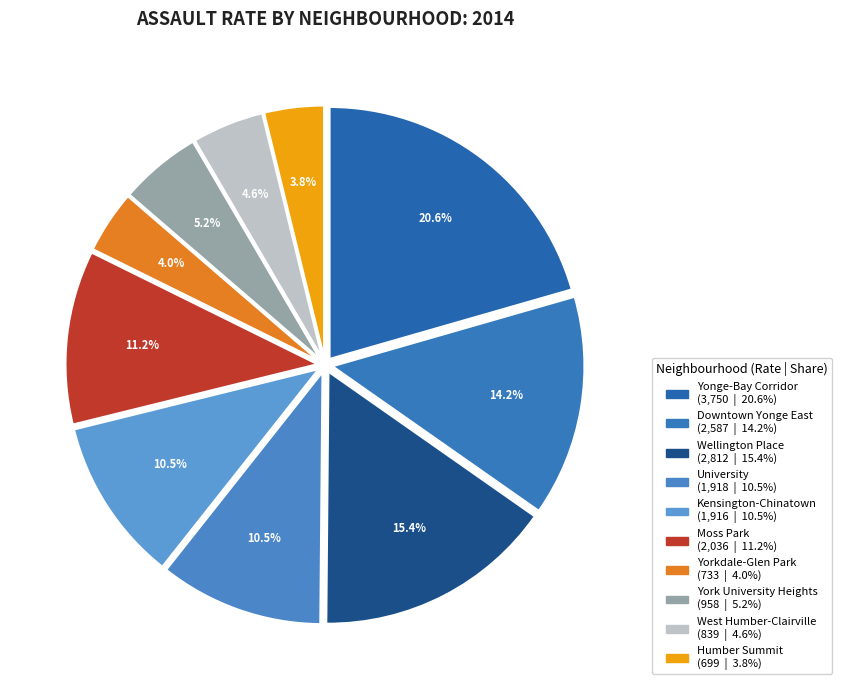

To the nearest percent, what portion does Wellington Place represent?

15%